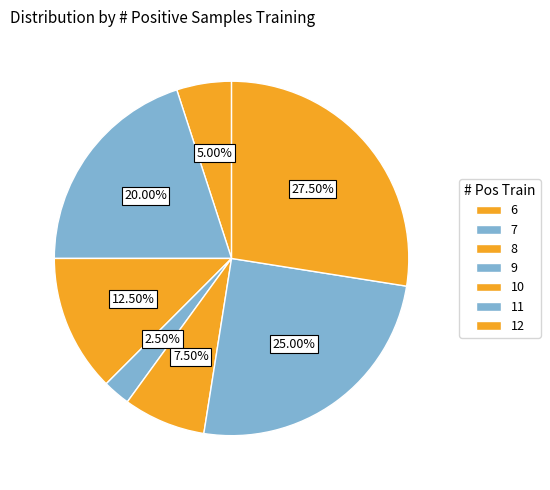

How many segments does this pie chart have?

7